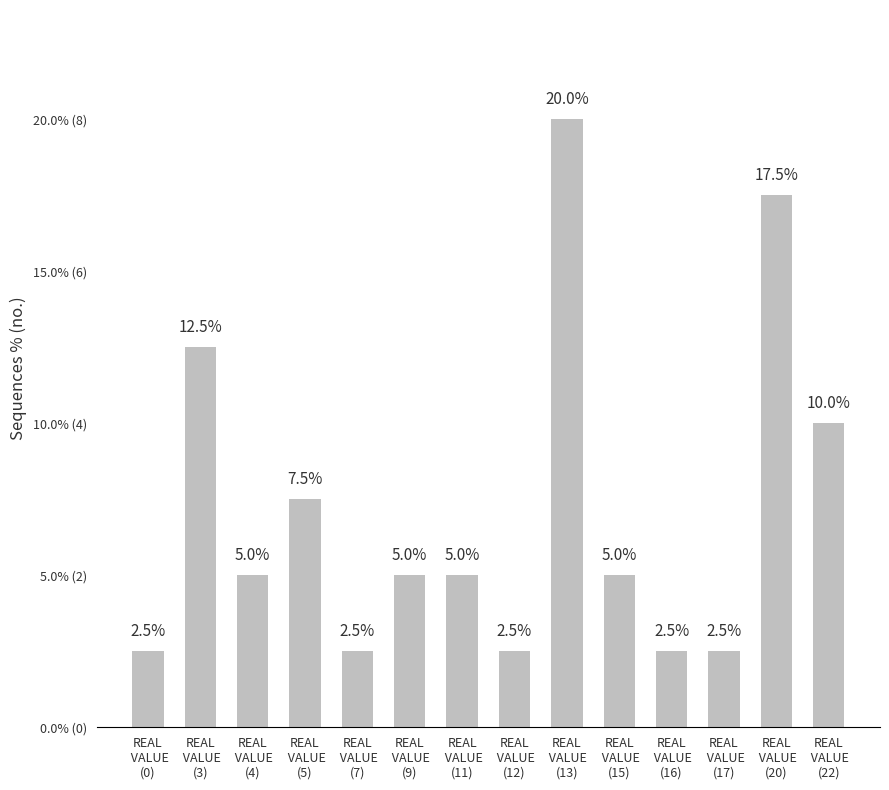

Does the chart contain any negative values?

No